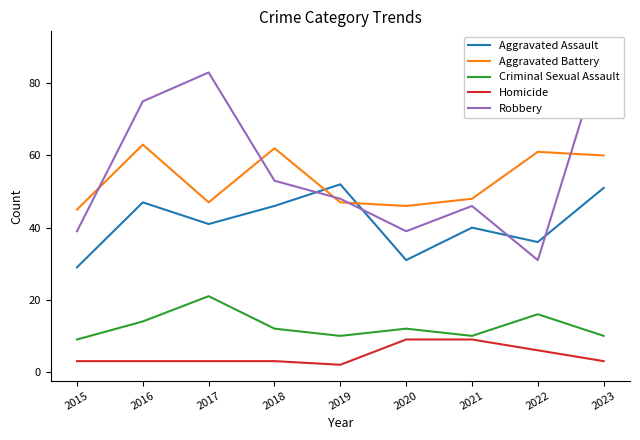

True or false: Robbery and Homicide intersect in this chart.

False